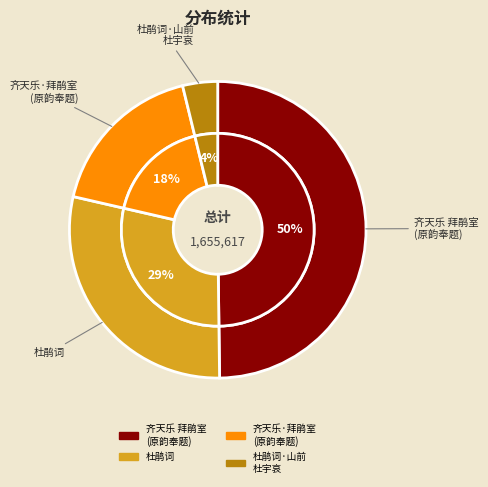

Is it true that 杜鹃词 is 17% of the pie?

False